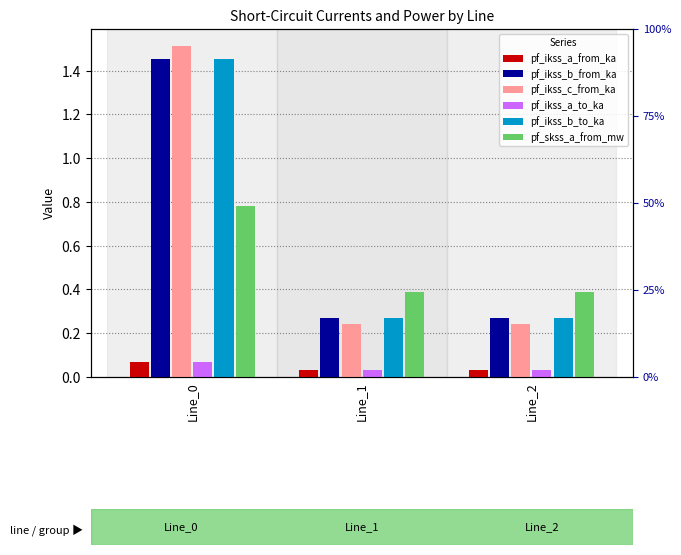

What are all the series names shown in the legend?

pf_ikss_a_from_ka, pf_ikss_b_from_ka, pf_ikss_c_from_ka, pf_ikss_a_to_ka, pf_ikss_b_to_ka, pf_skss_a_from_mw